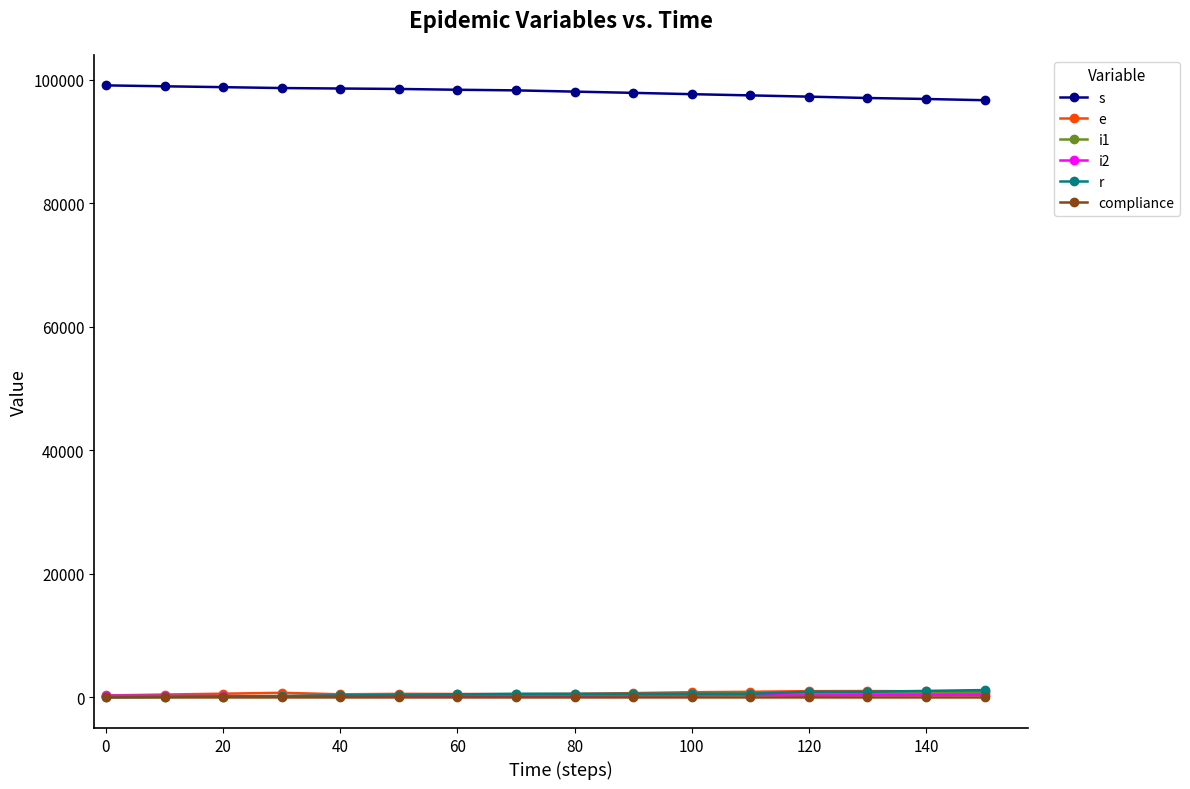

True or false: compliance has more than 0 interior local peaks.

True